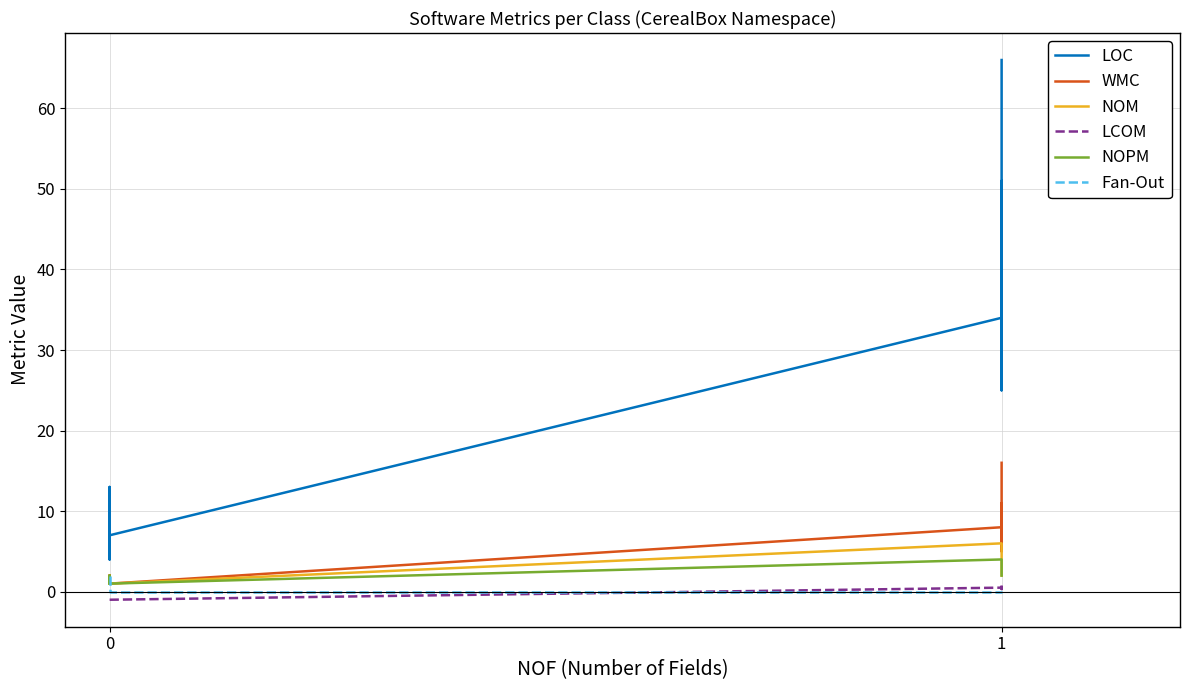

How many lines are shown in the chart?

6